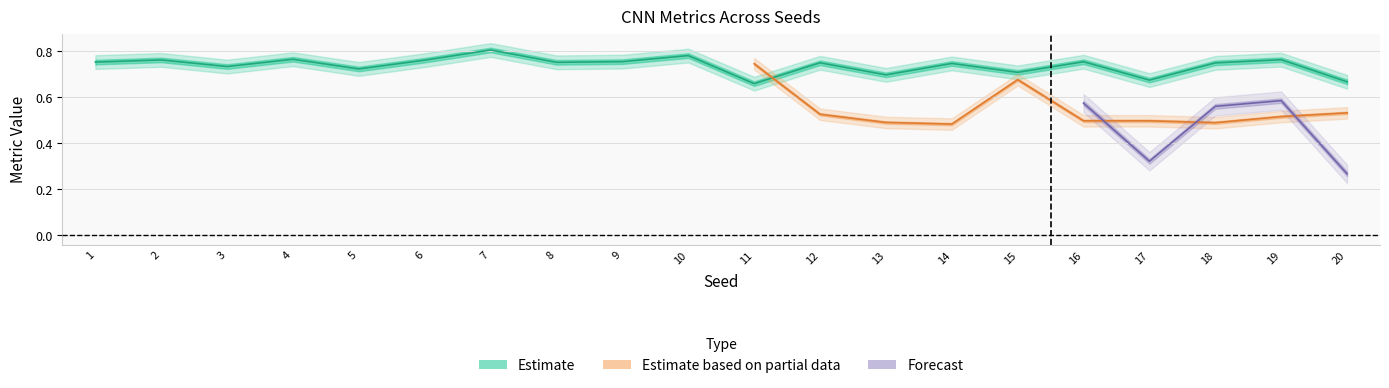

What is the value of the Accuracy (cnn) point at the 13th from the left?

0.7